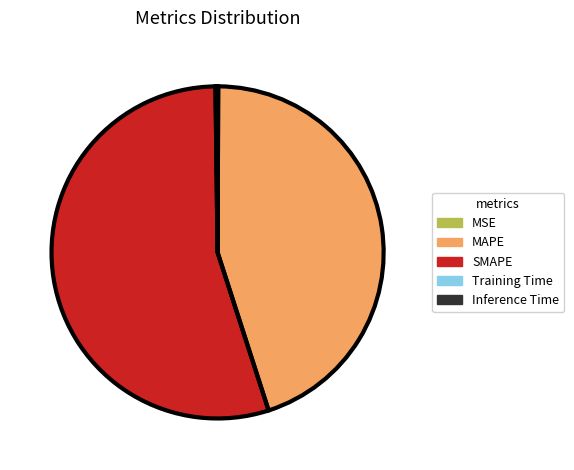

How many slices are in this pie chart?

5